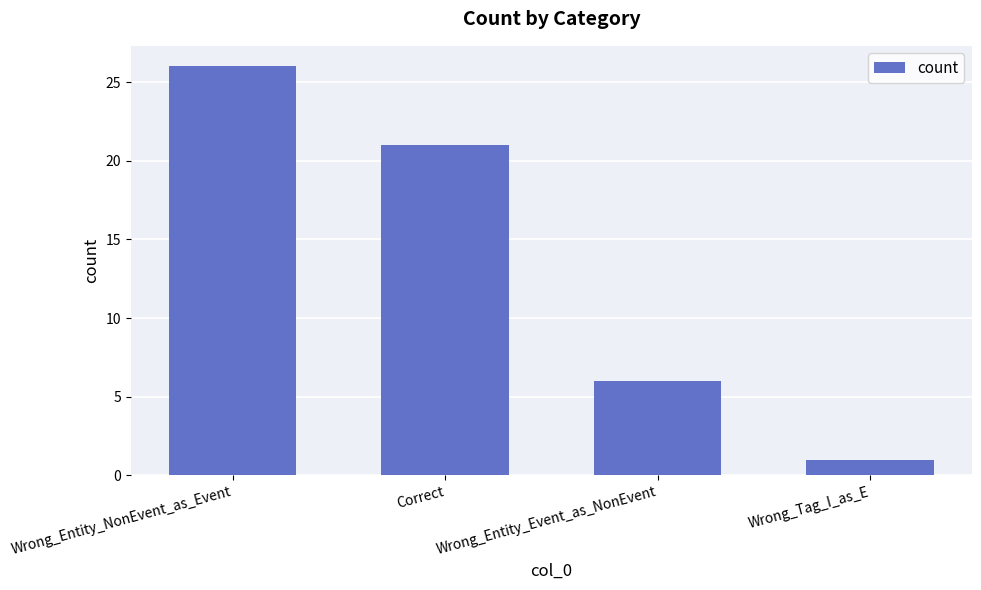

At which label is the value closest to 13?

Wrong_Entity_Event_as_NonEvent